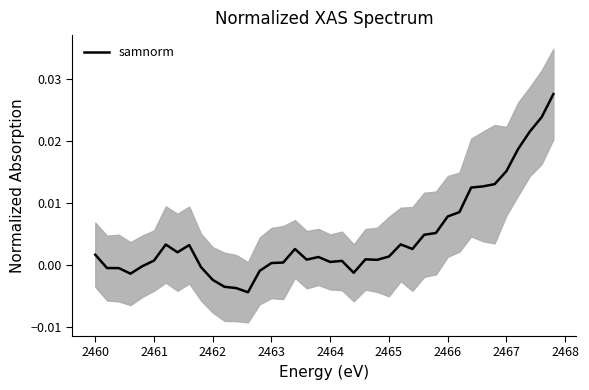

At which label is the value closest to 0?

2463